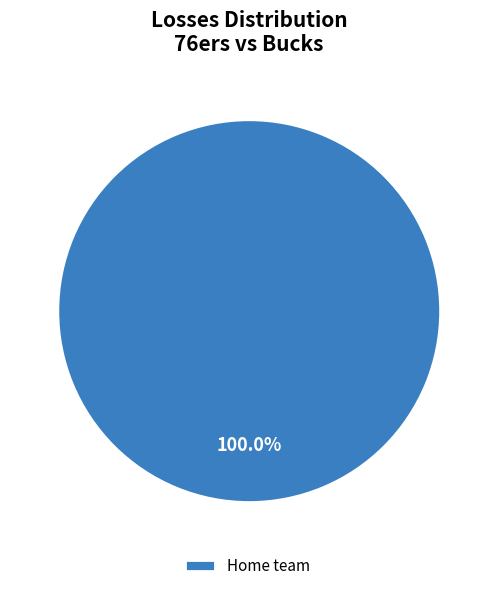

How many segments does this pie chart have?

1